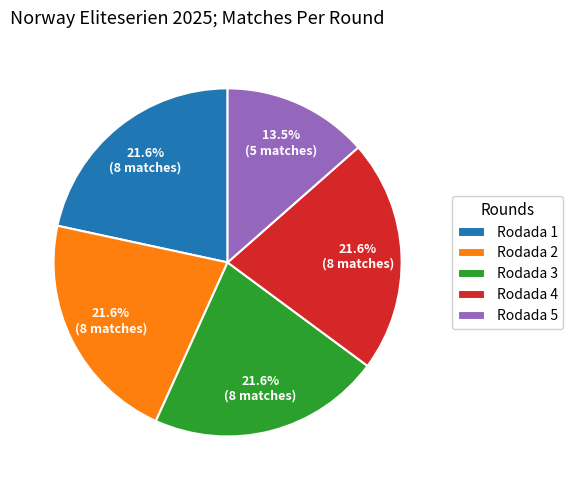

To the nearest percent, what is the combined percentage of Rodada 4 and Rodada 3?

43%